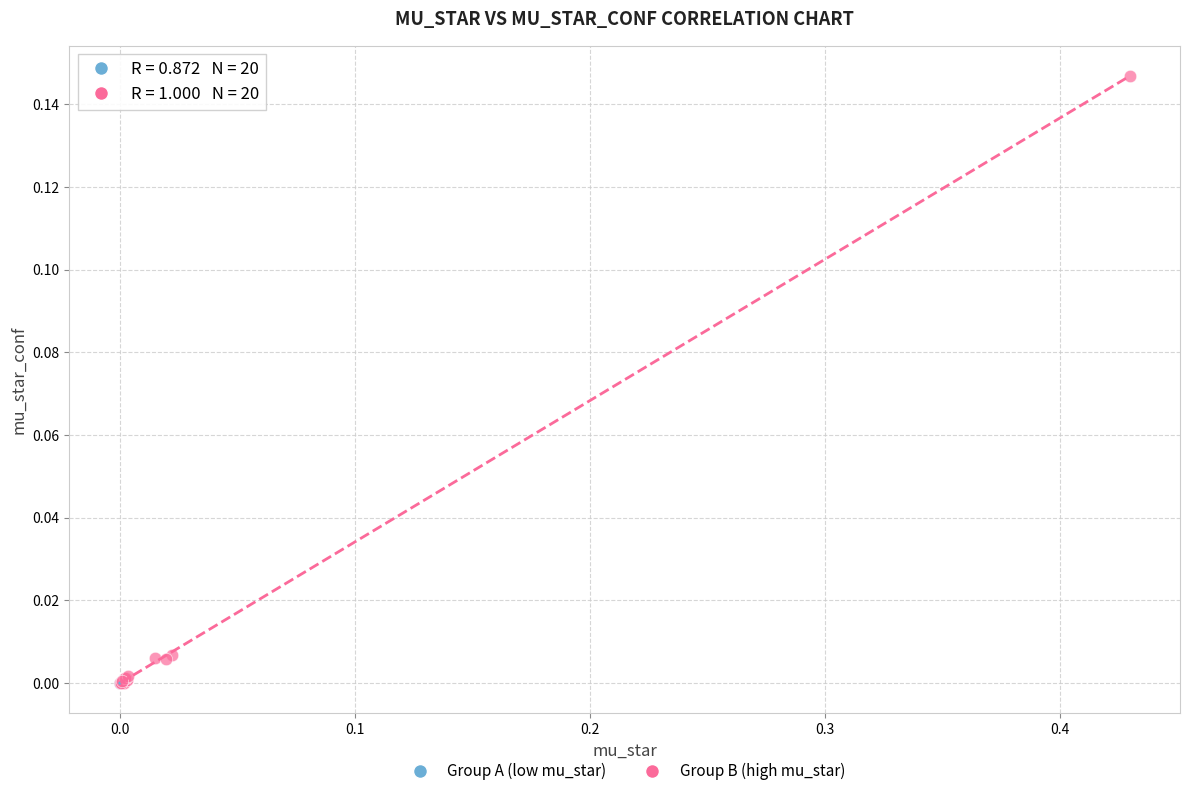

Which series has the widest spread of Y values?

Group B (high mu_star)